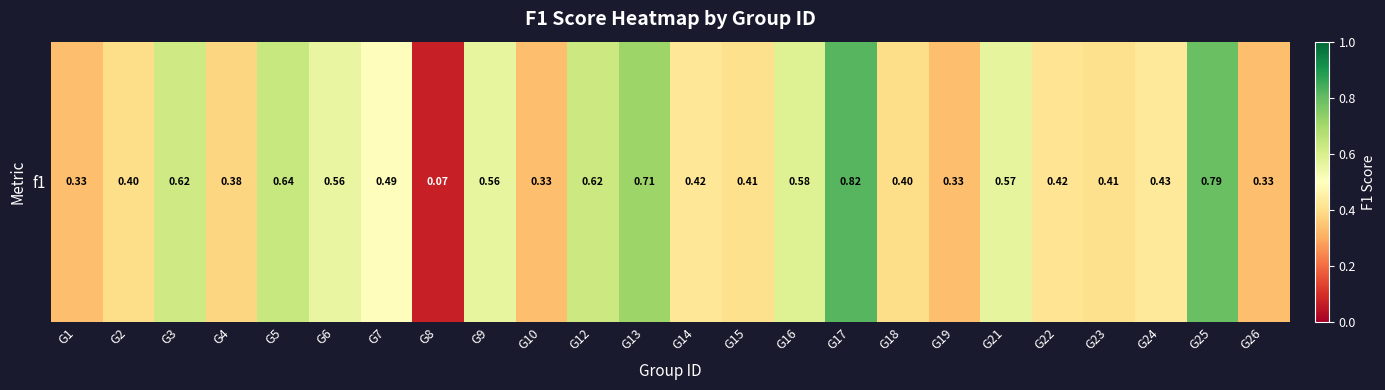

At which category does the chart reach its minimum across all series?

G8